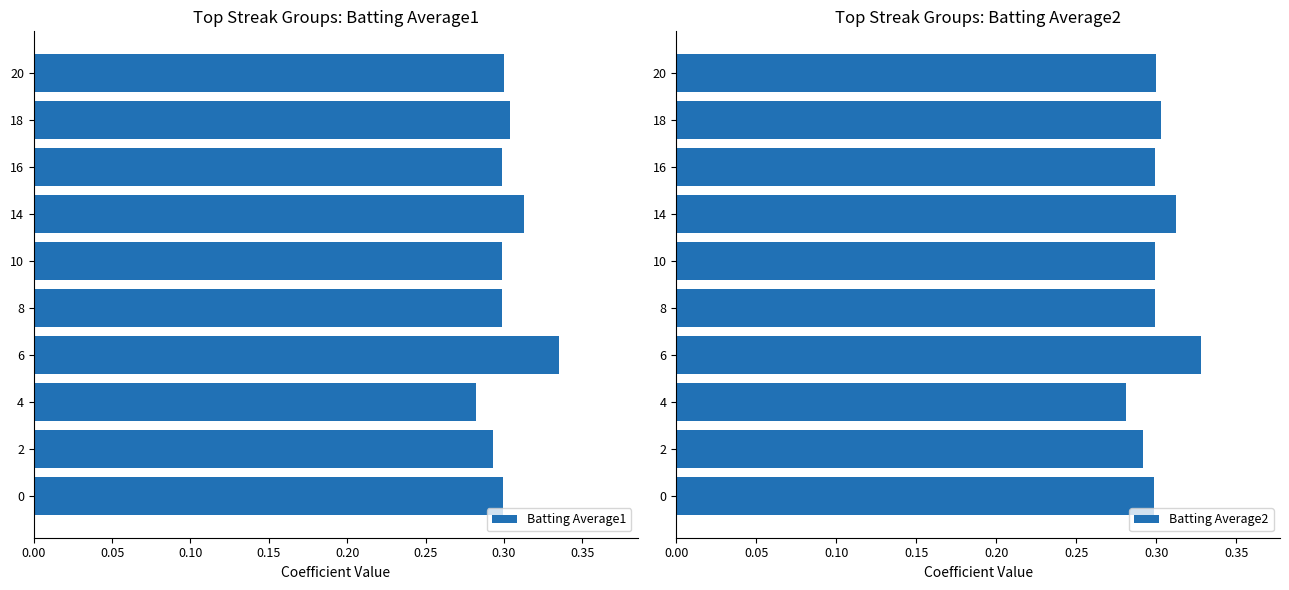

Which series has the largest range (max minus min)?

Batting Average1